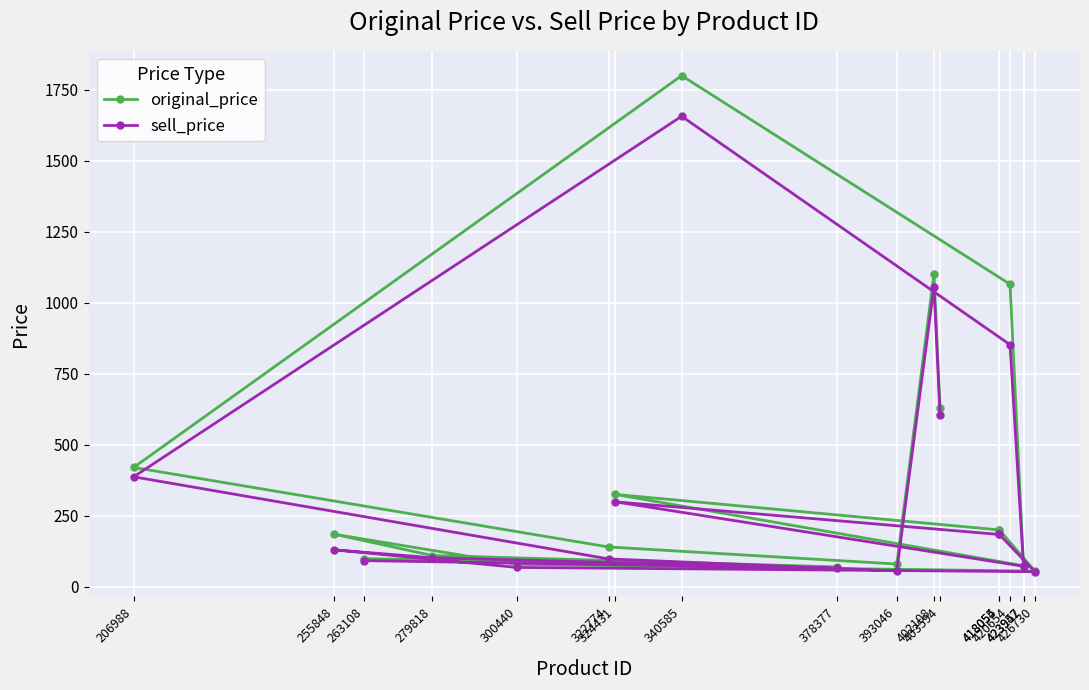

Which category has the lowest value across all series?

426730